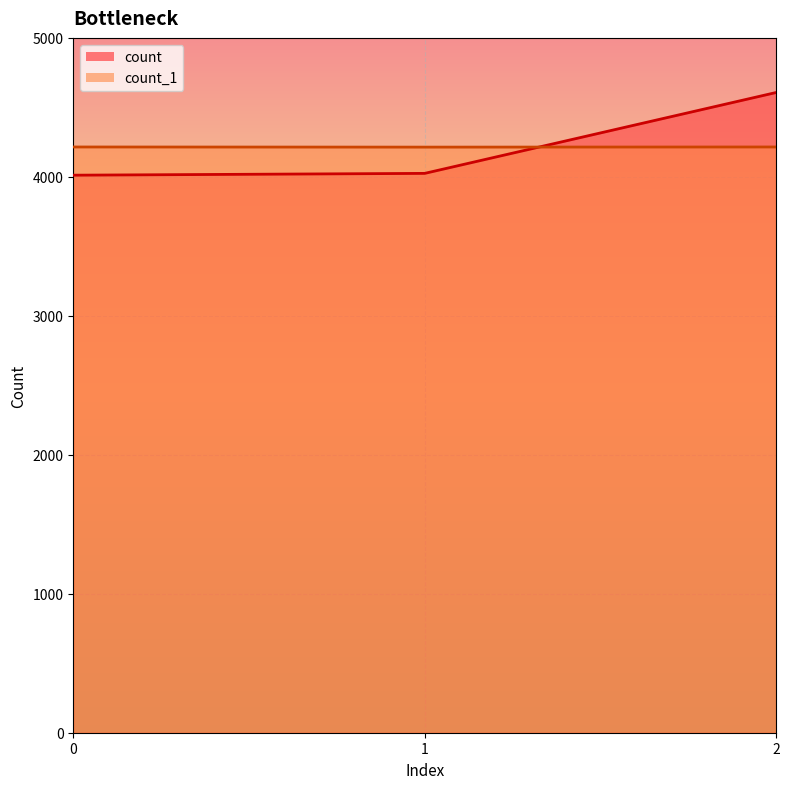

How many count_1 values are between 4214 and 4215?

3